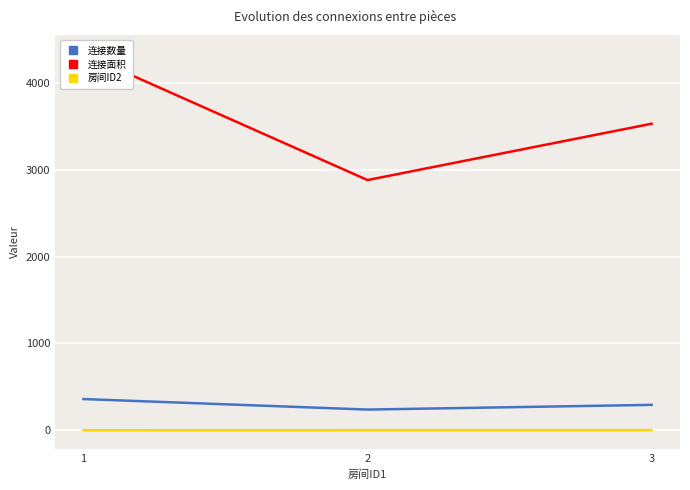

Does the chart display data point markers on the line(s)?

No